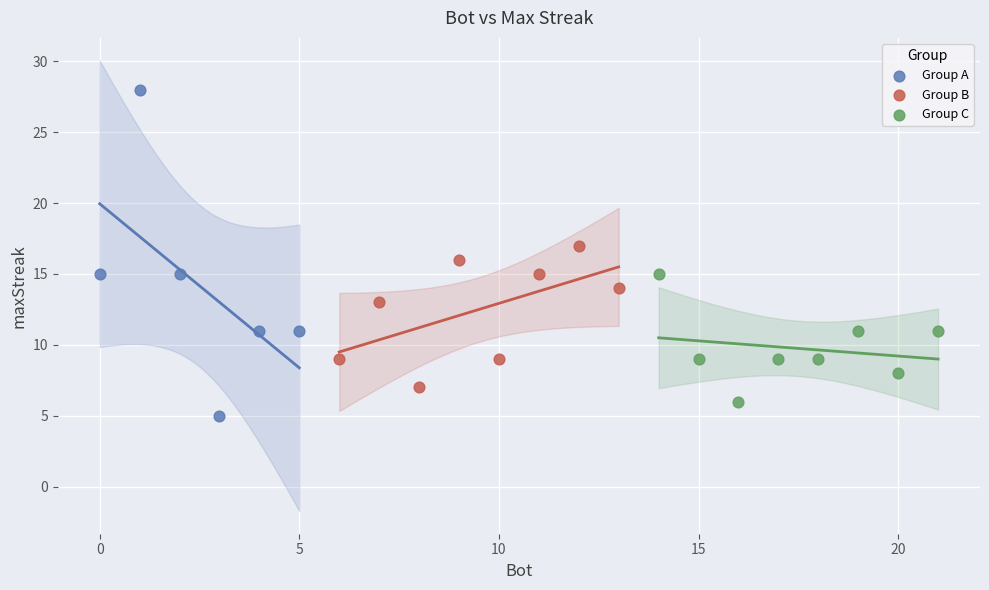

Which series contains the lowest Y value?

Group A